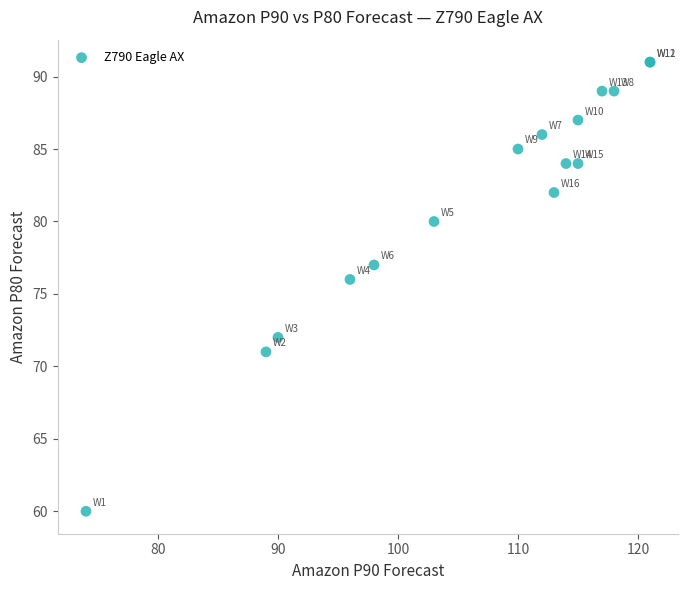

What Y value in the scatter plot is closest to 75?

76